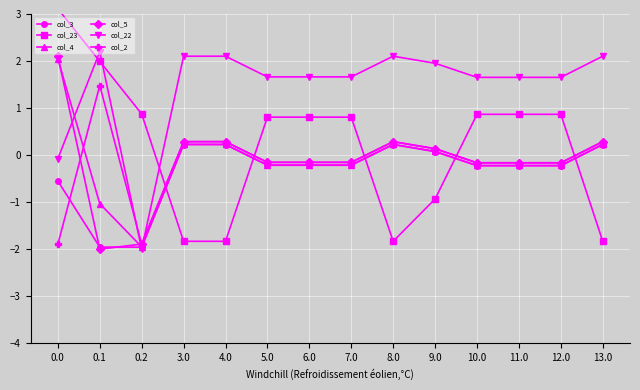

At how many categories does at least one series exceed 0?

14